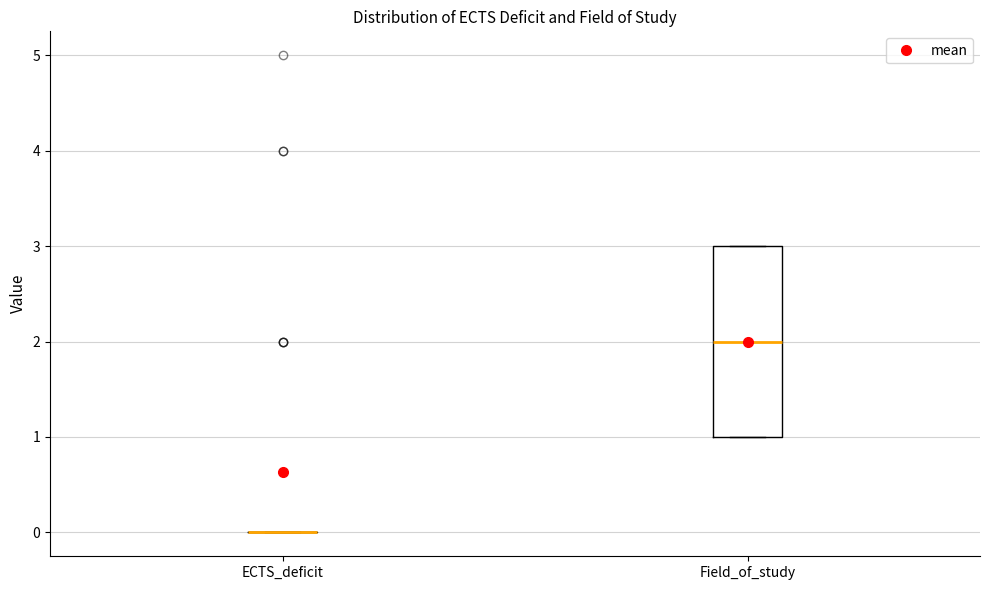

Reading left to right, transcribe this box plot: for each box, give where its median line is, the range the box spans, and where its two whiskers end, as read against the y-axis. The values are not printed on the chart, so give them approximately, as read against the axis.

ECTS_deficit: box collapsed to a line at 0, whiskers 0 to 0
Field_of_study: median 2, box 1 to 3, whiskers 1 to 3